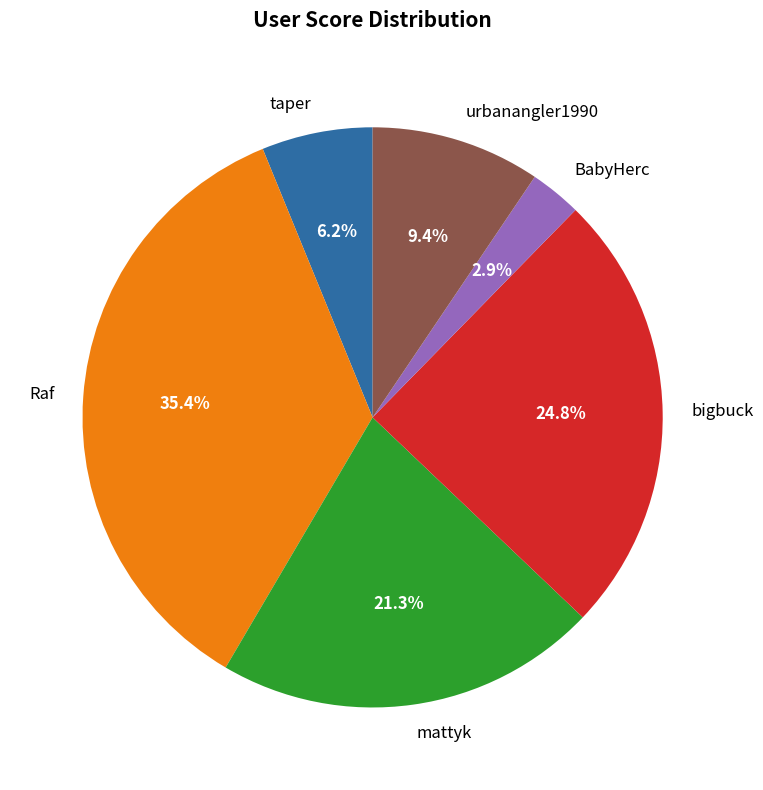

Which slice is the largest?

Raf